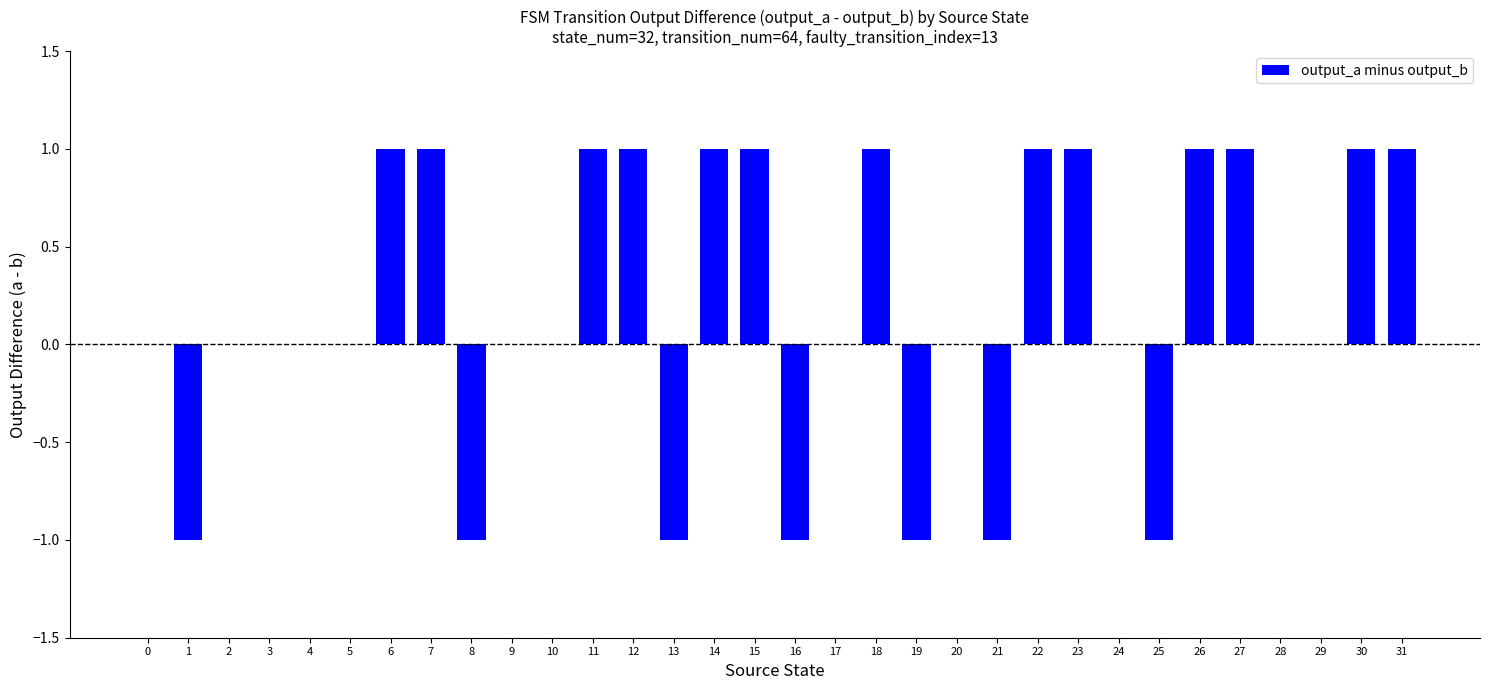

True or false: the data shows 1 at 7.

True